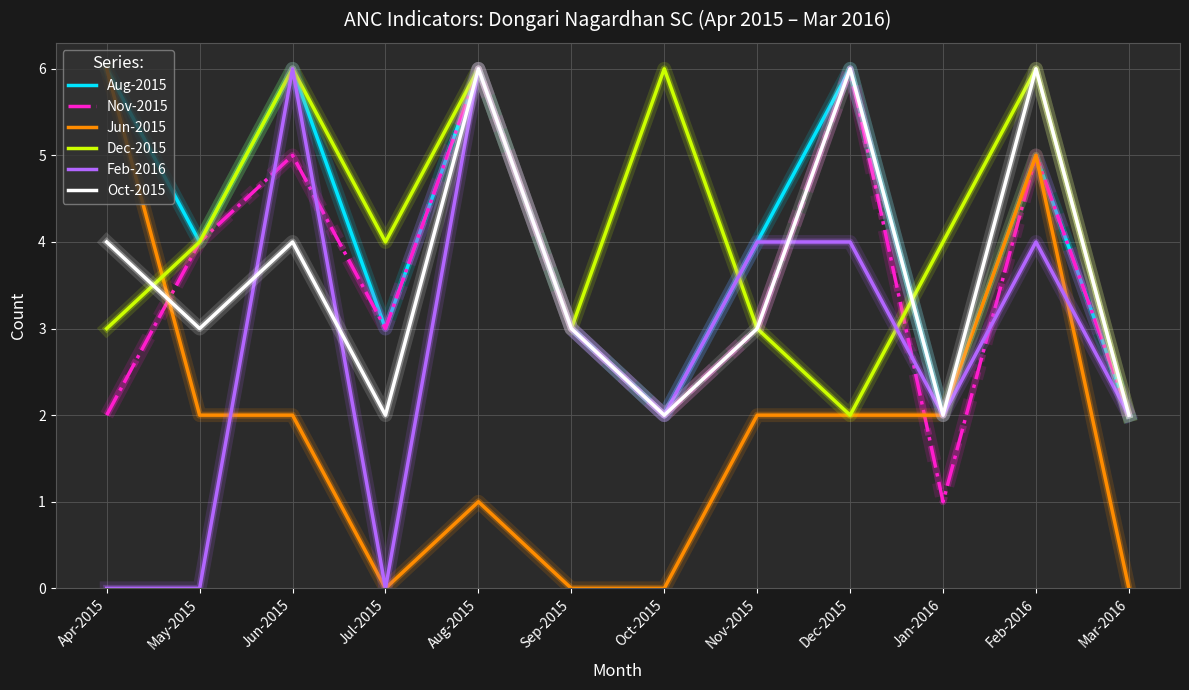

True or false: Oct-2015 has a value of 3 at May-2015.

True